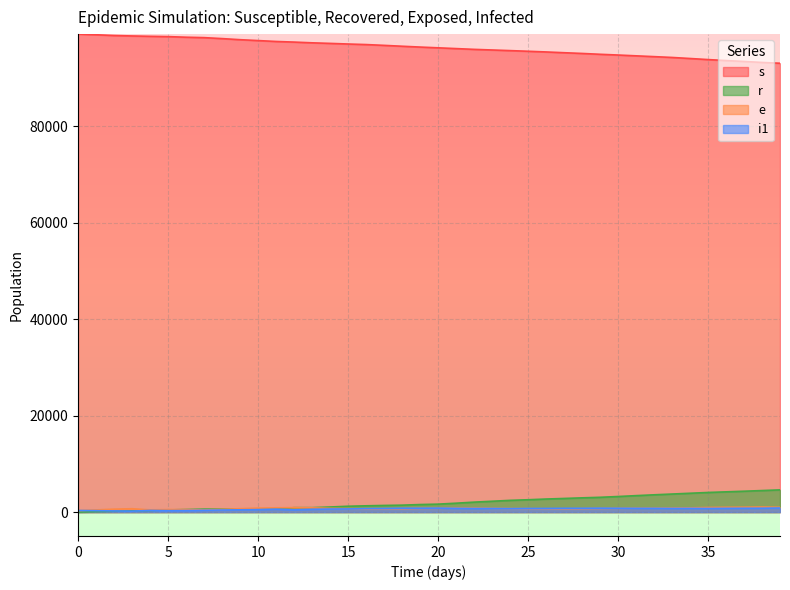

True or false: s and r intersect in this chart.

False